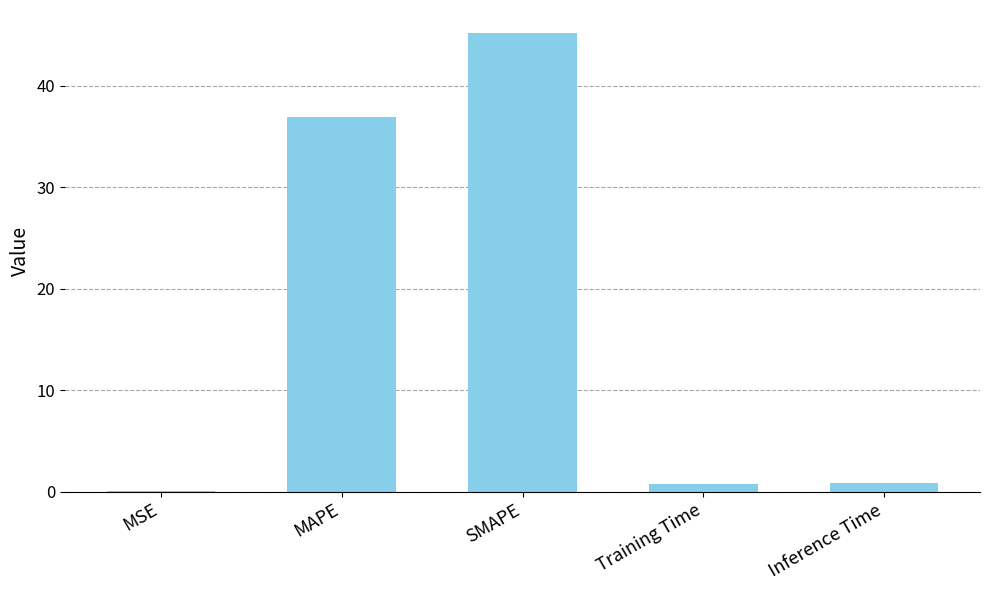

What is the sum of all values?

83.7